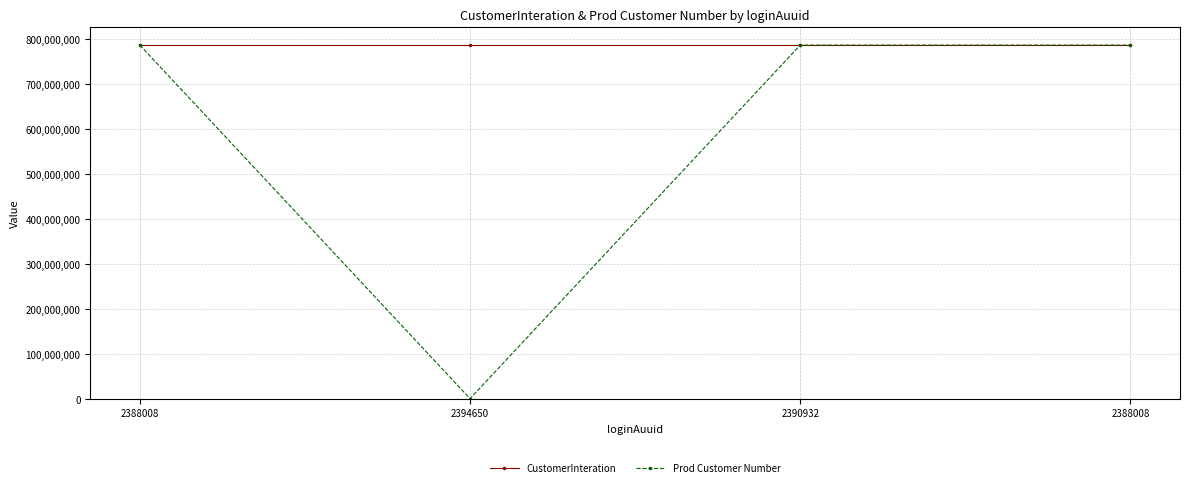

At which label is CustomerInteration closest to 787298715?

2394650